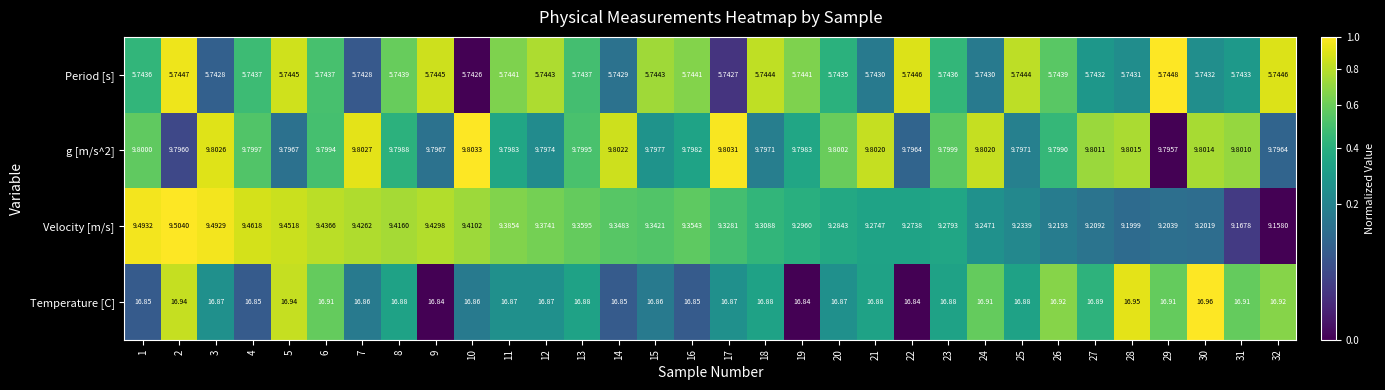

How many series are shown in this chart?

4